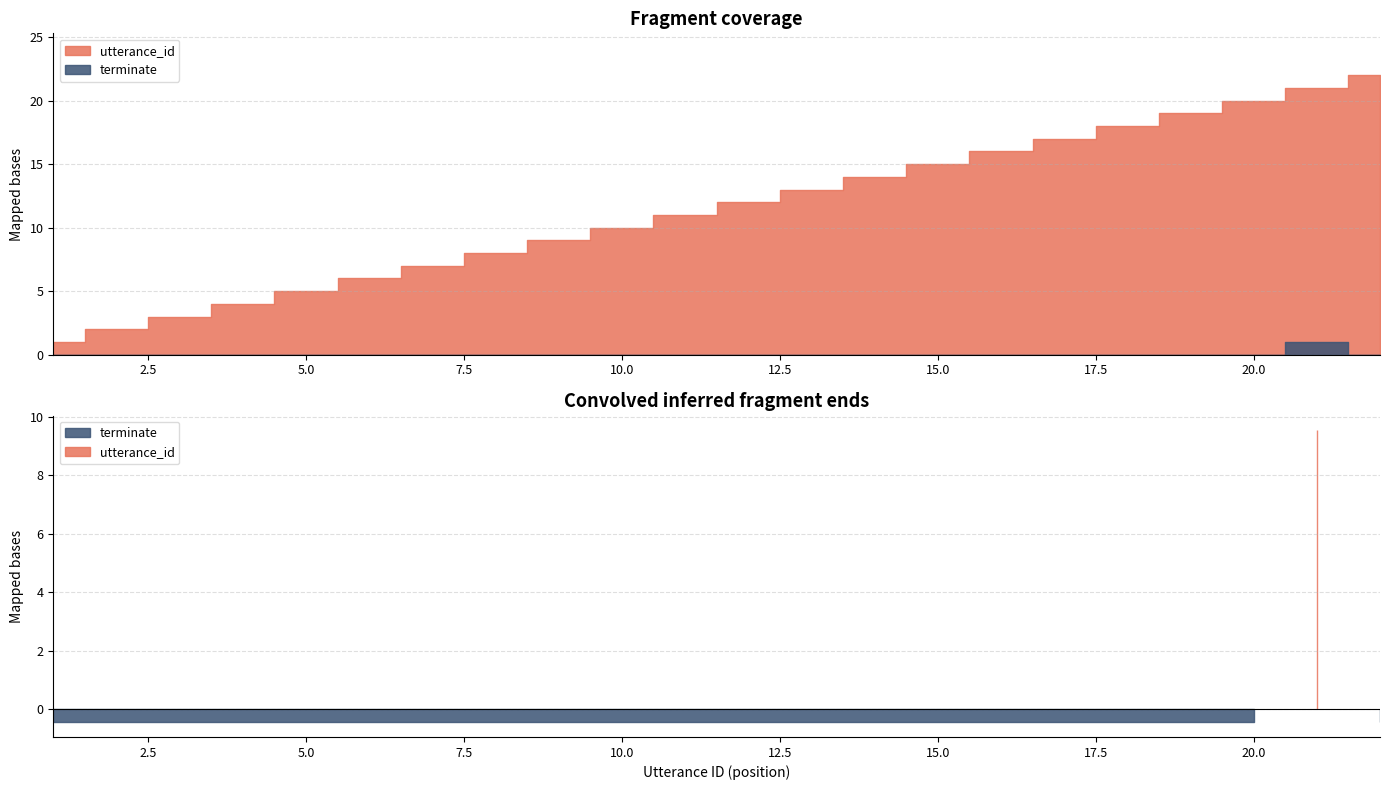

Which has a higher value, 9 or 7?

9